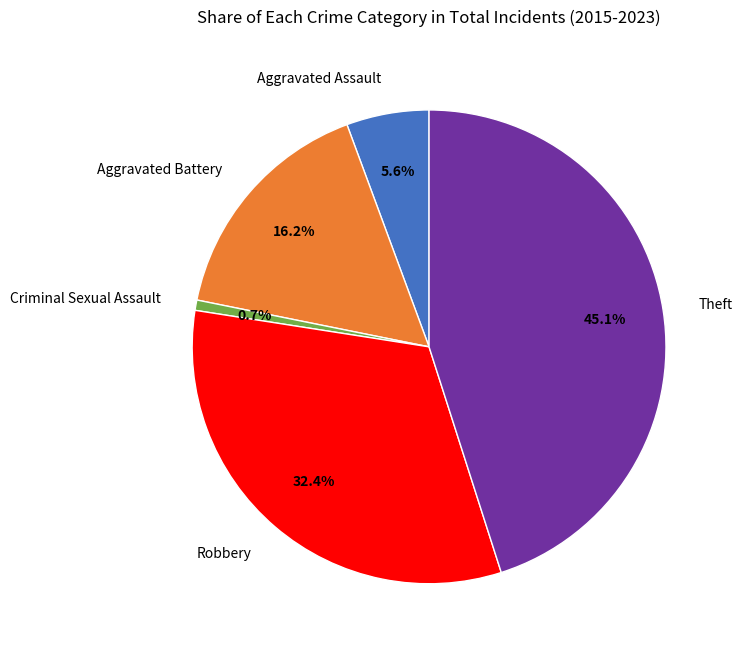

To the nearest percent, what percentage of the pie is Aggravated Battery?

16%